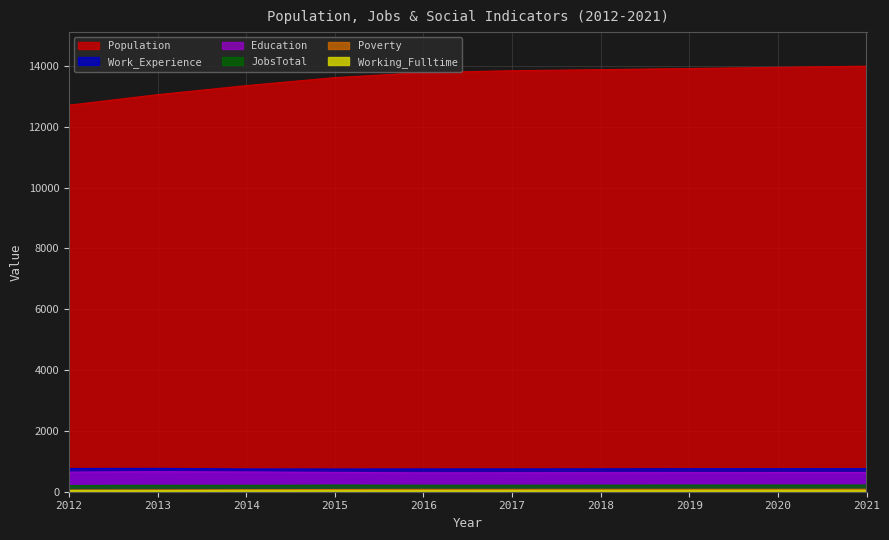

At which category is the sum across all series the highest?

2021